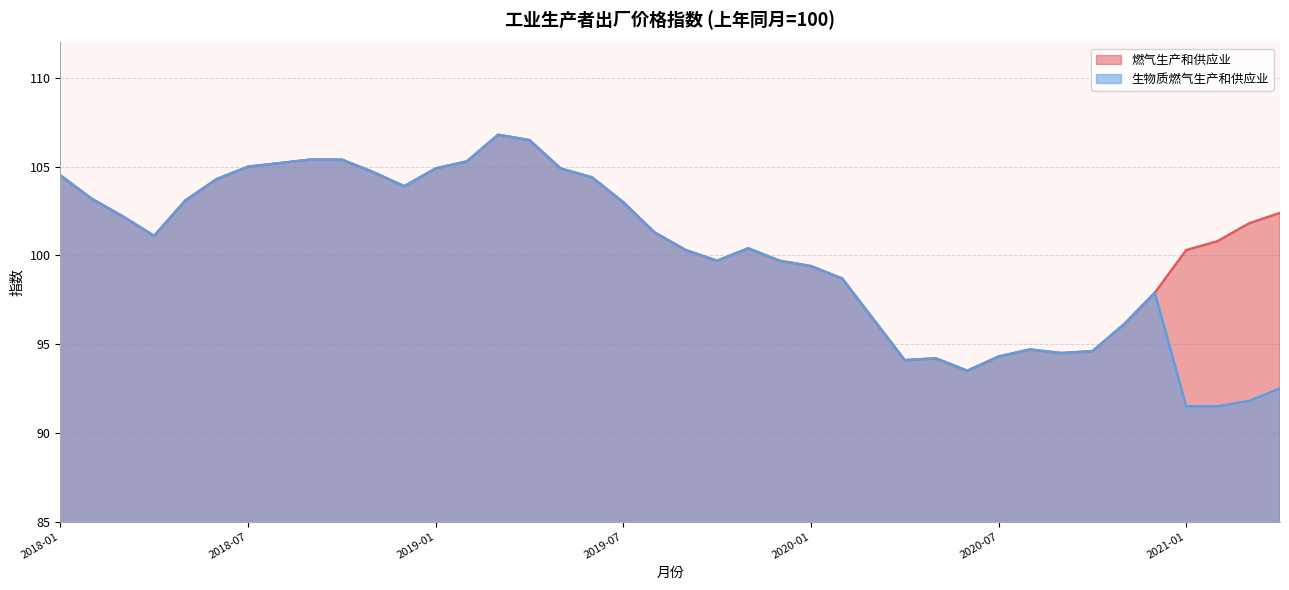

What is the value of the 燃气生产和供应业 point at the 23rd from the left?

100.4